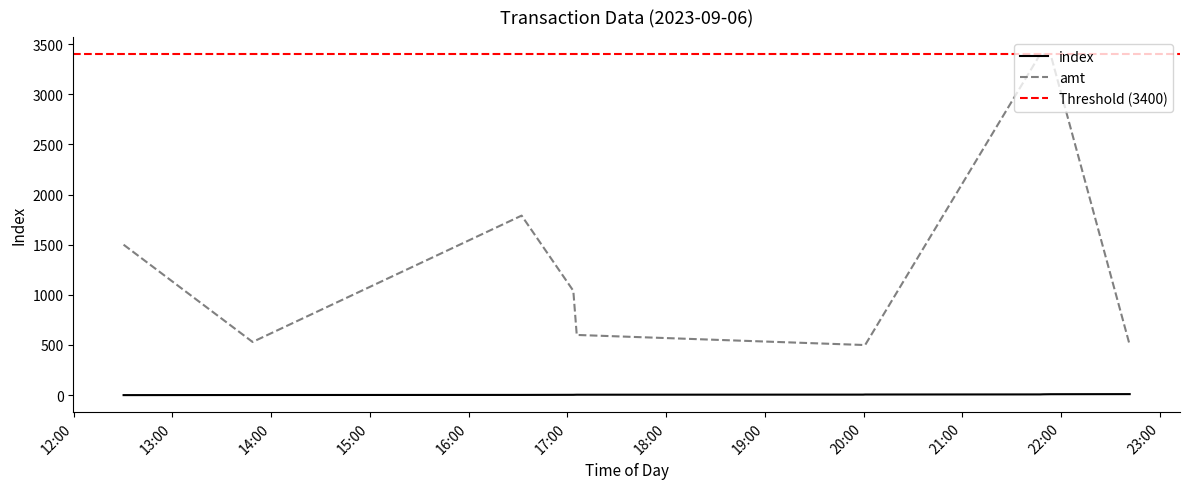

How many interior local peaks does the amt series have?

1